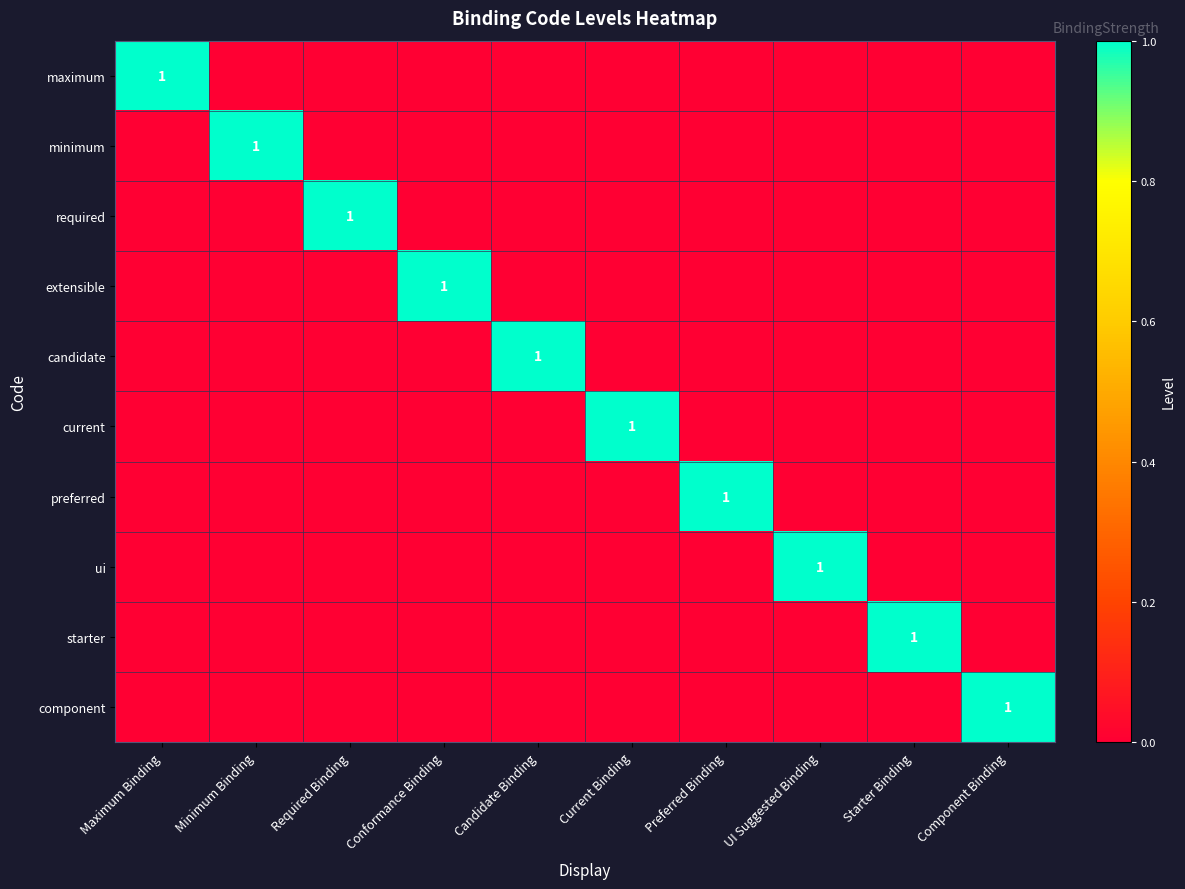

Which category has the highest value across all series?

Maximum Binding